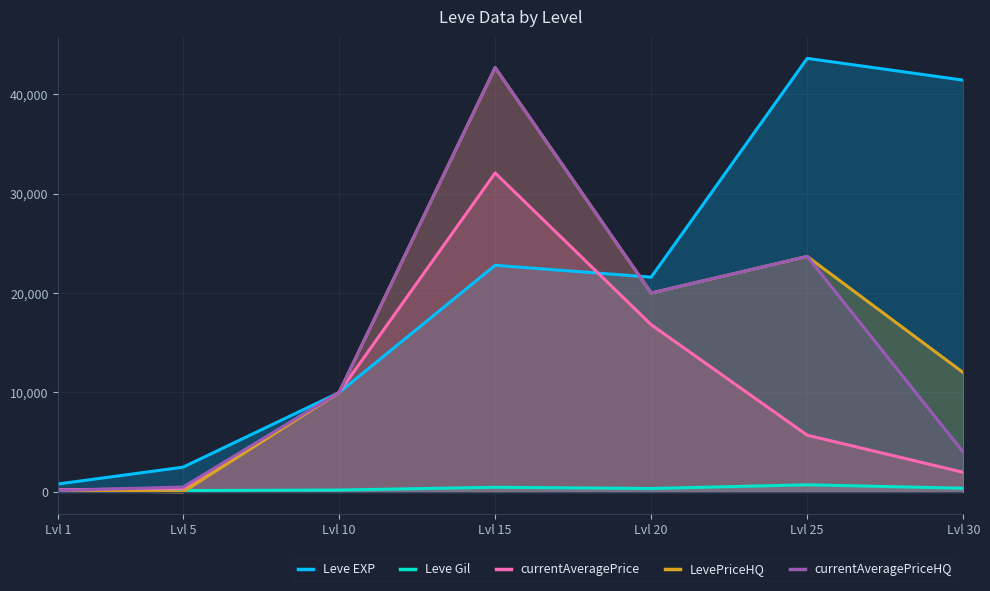

At Lvl 1, list the series in order from largest to smallest.

Leve EXP, currentAveragePrice, LevePriceHQ, currentAveragePriceHQ, Leve Gil